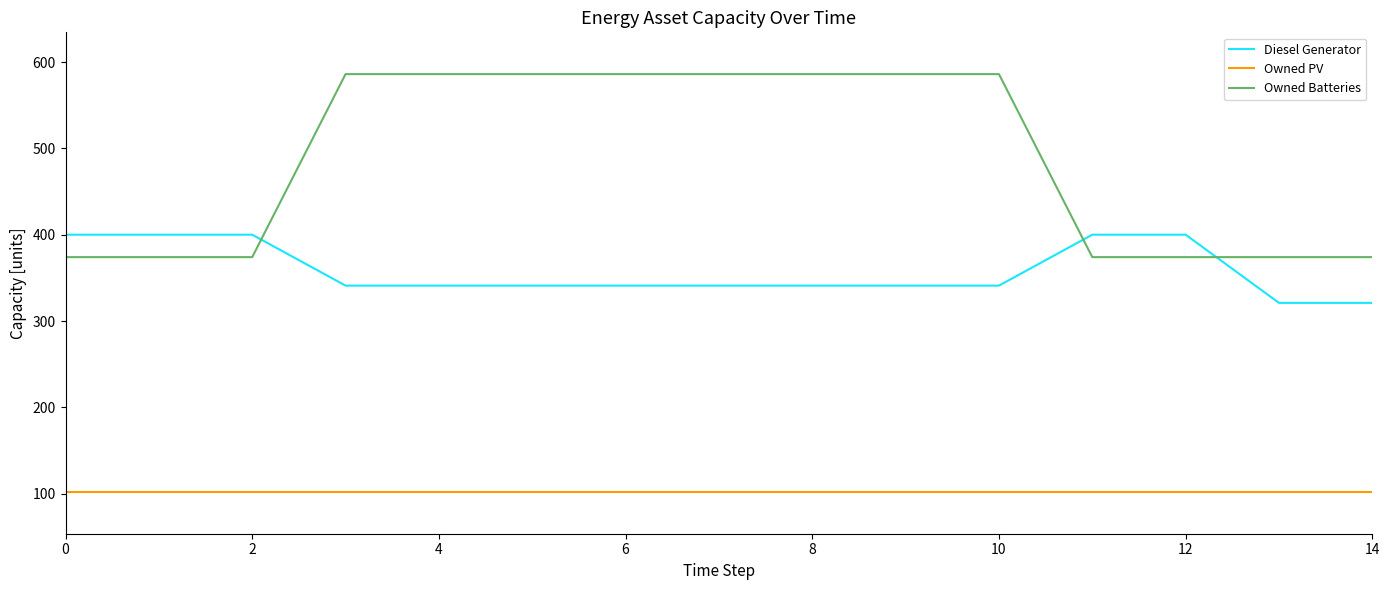

How many Diesel Generator values are between 341 and 400?

13